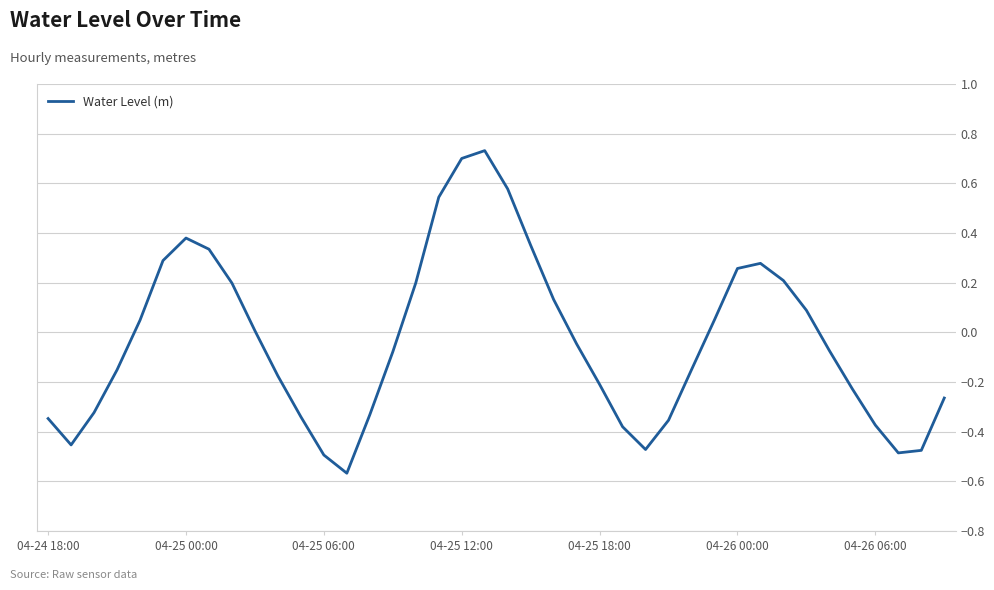

Is this an area chart (filled region under the line)?

No